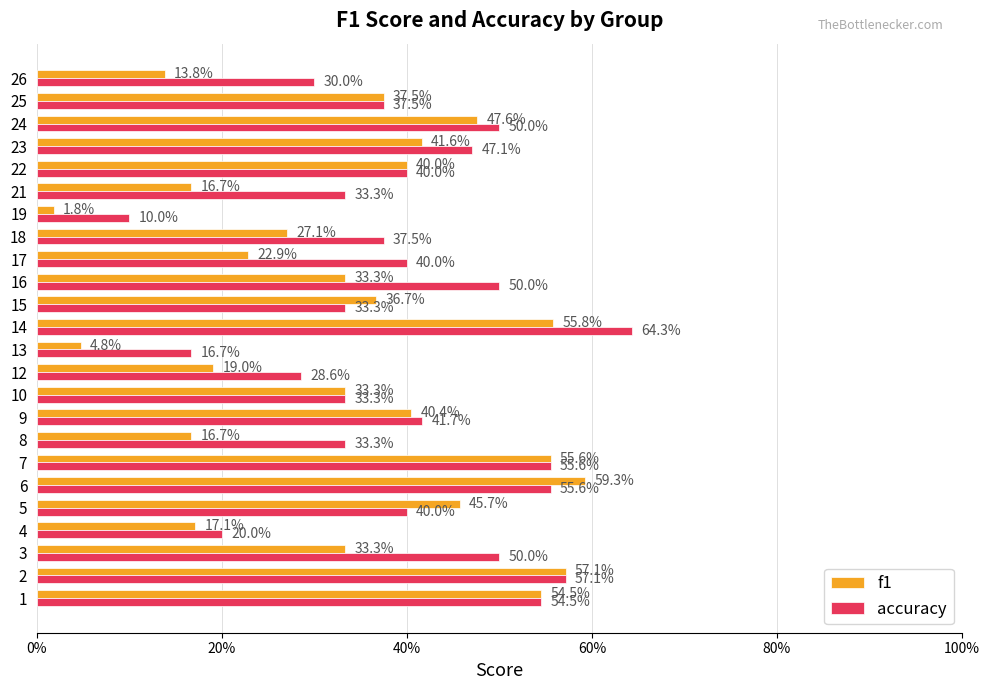

What are all the series names shown in the legend?

f1, accuracy